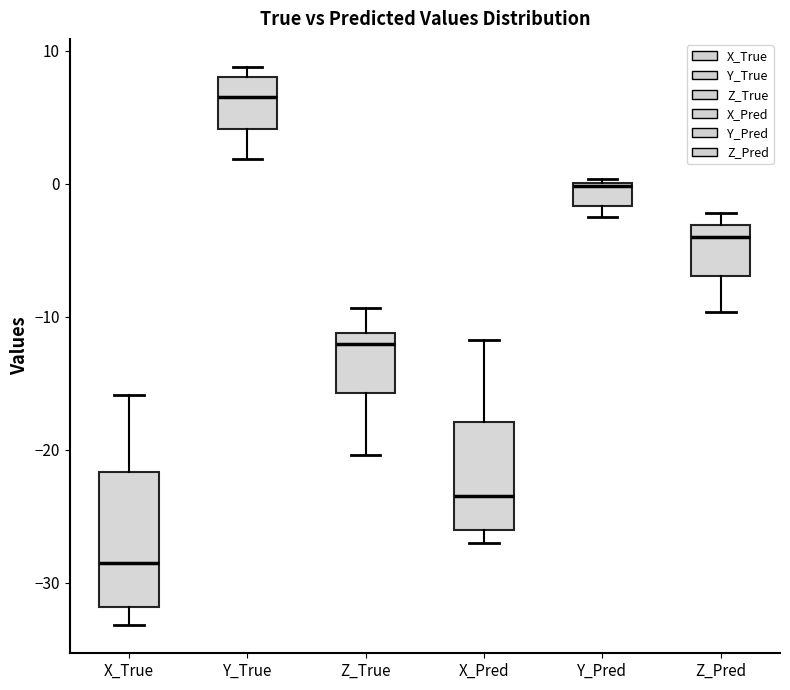

Which box has the lowest median line?

X_True